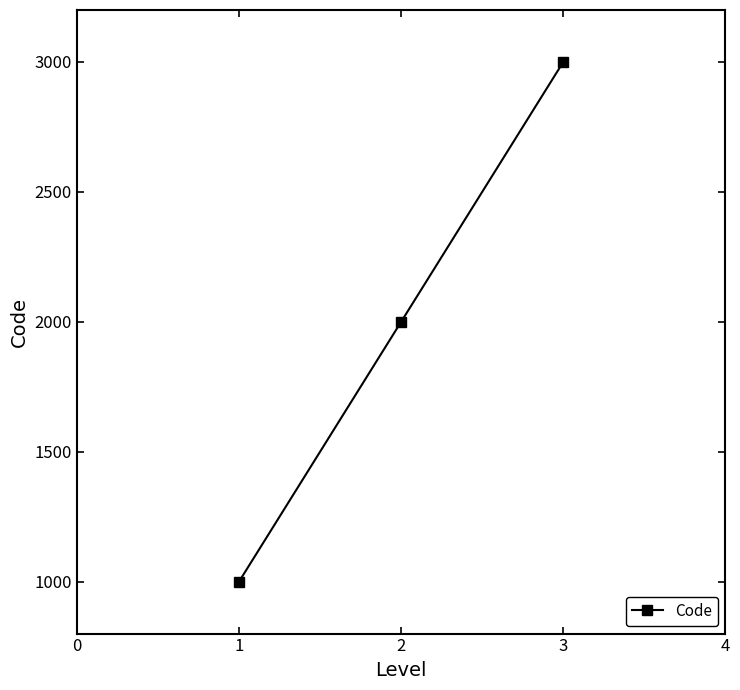

Read the value at 2, to the nearest 100.

2000